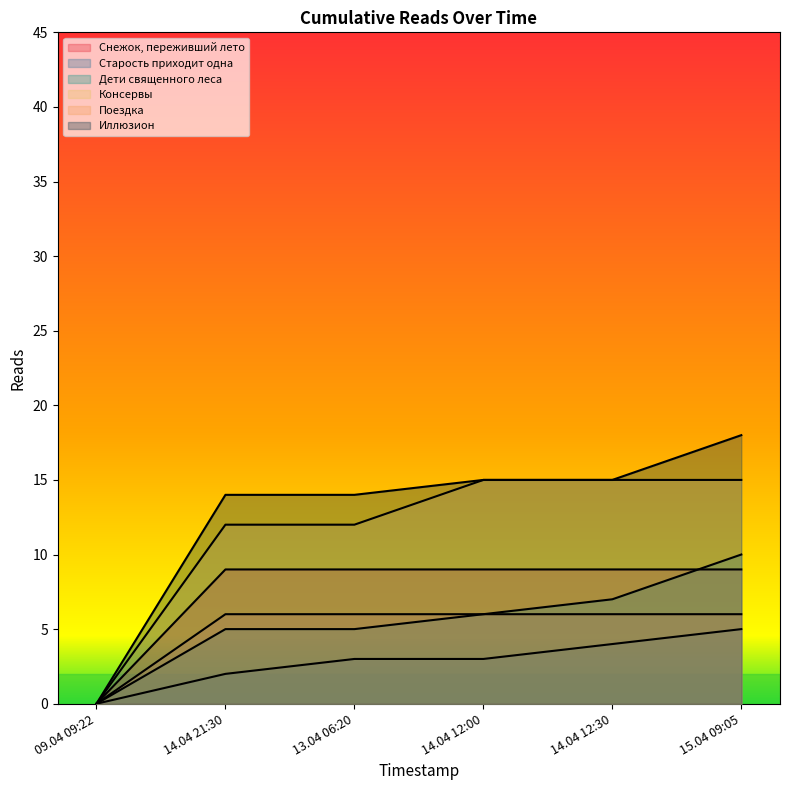

At which label is Поездка closest to 3?

09.04 09:22